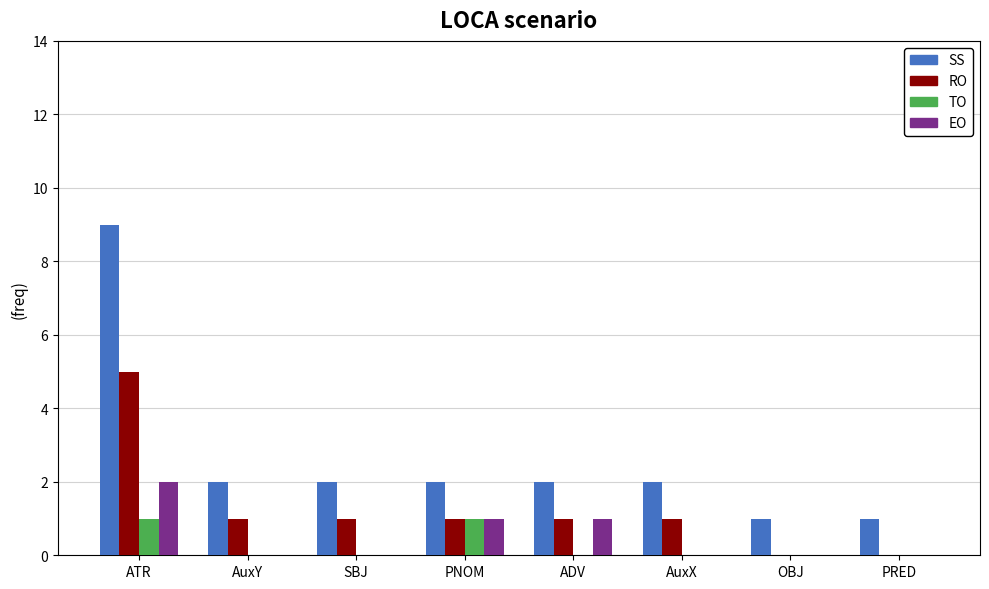

Which category has the highest value in the RO series?

ATR